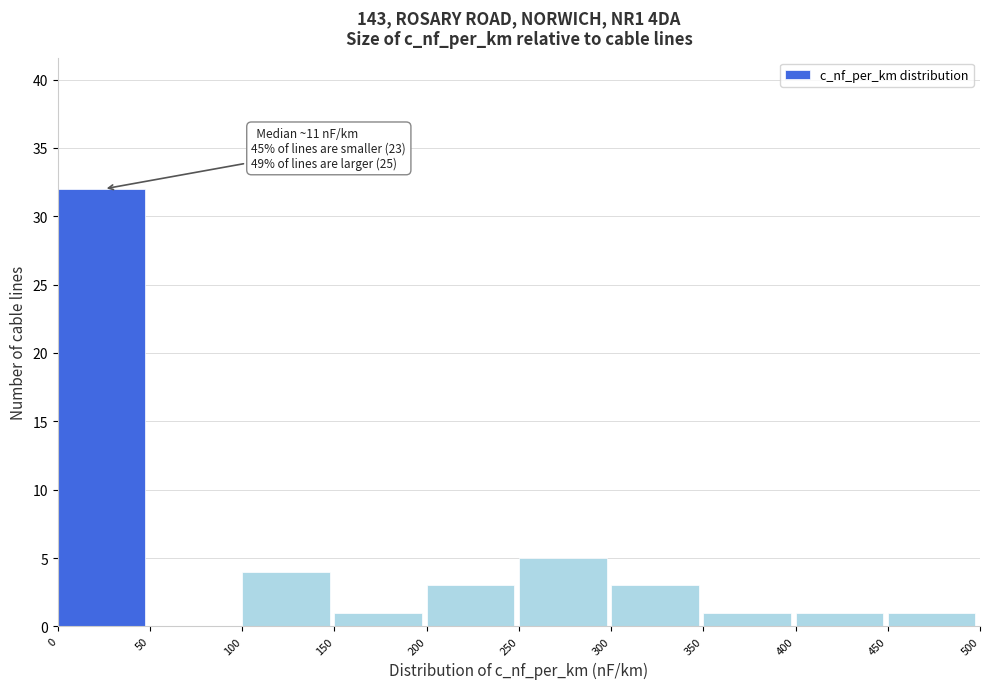

Which range on the x-axis has the tallest bar?

0 to 50